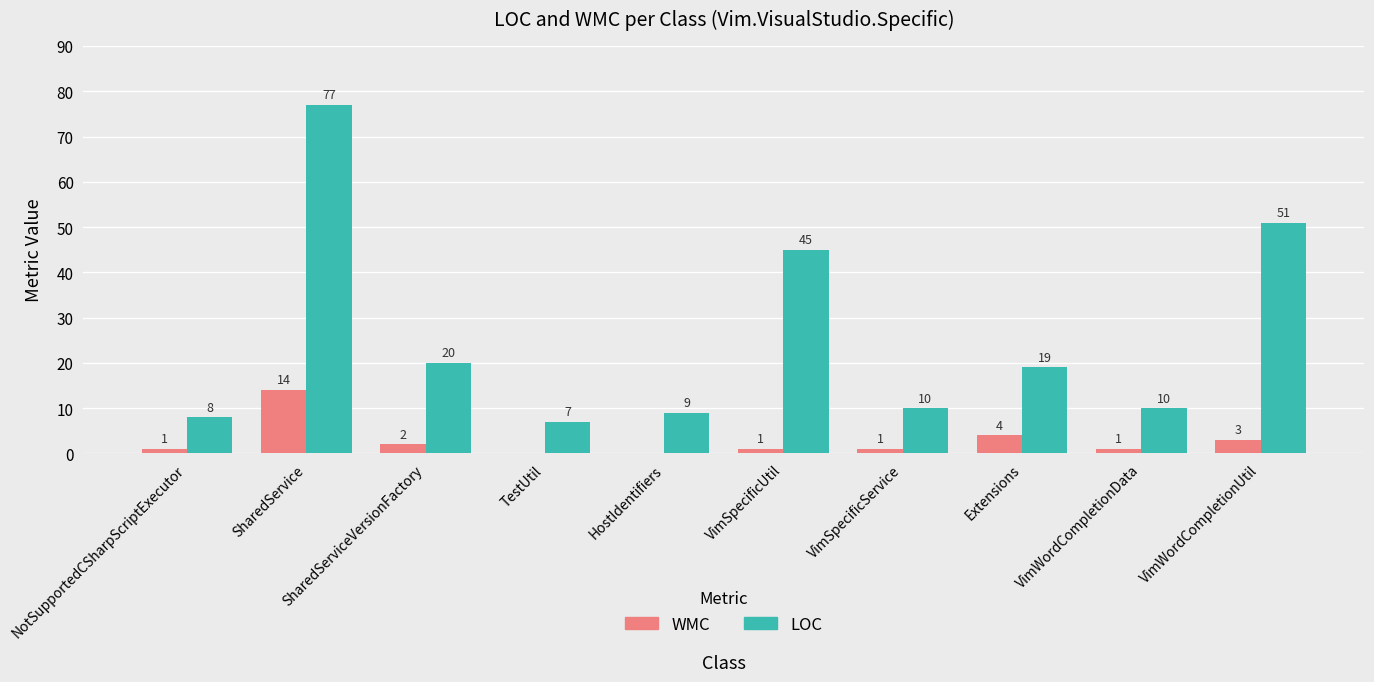

At which category does the chart reach its peak across all series?

SharedService